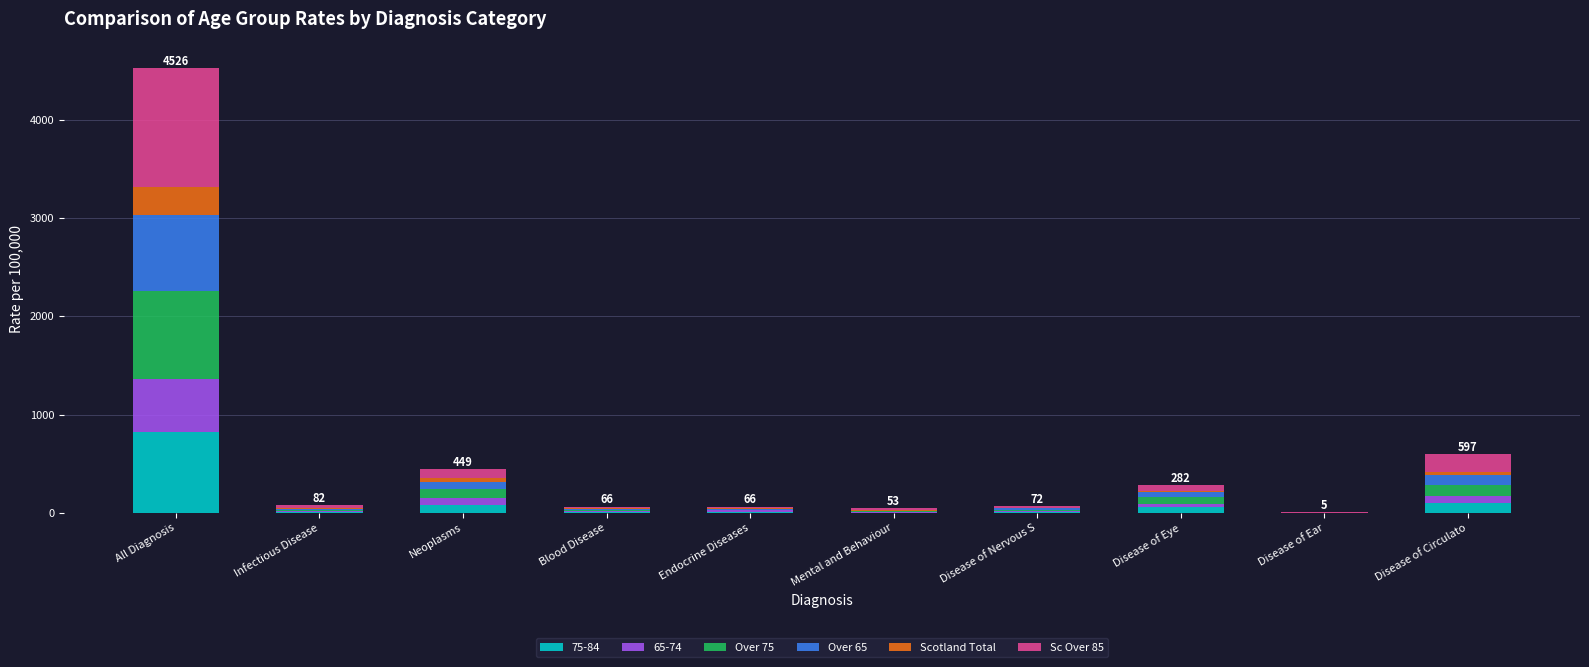

Which category has the highest value in the 75-84 series?

All Diagnosis